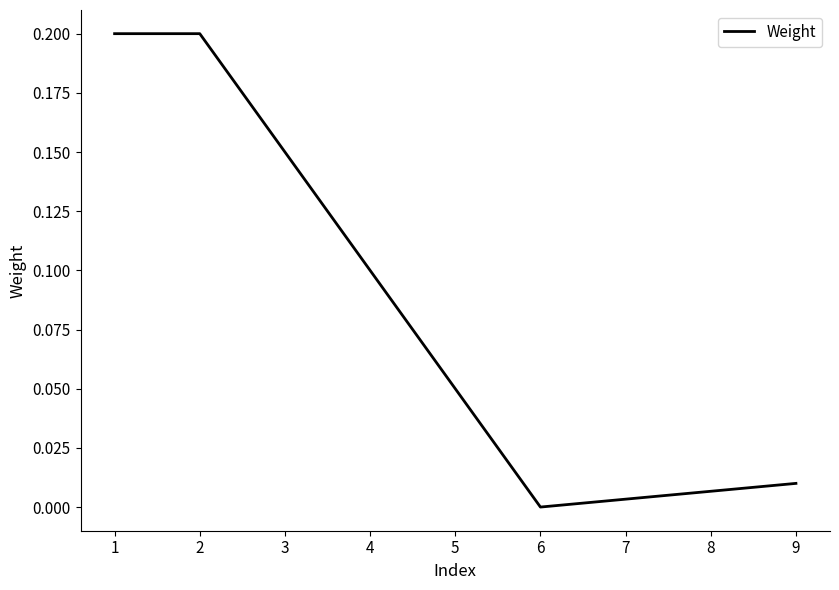

Is it true that the value at 1 is 0.1?

False